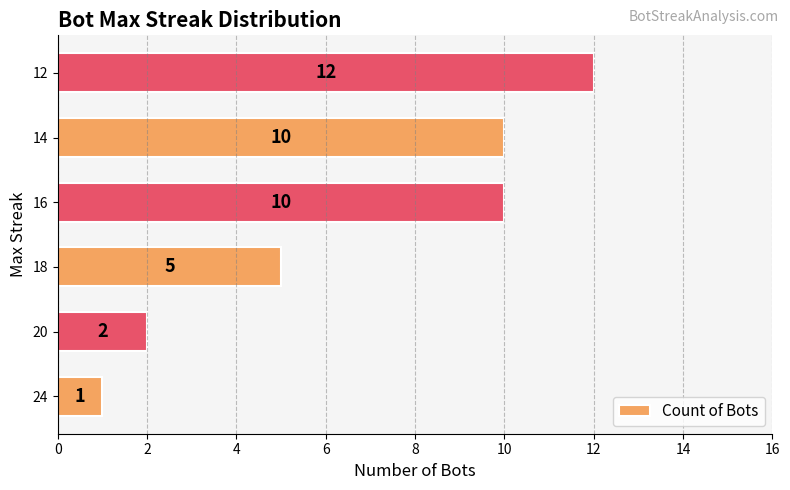

Are the bars horizontal?

Yes